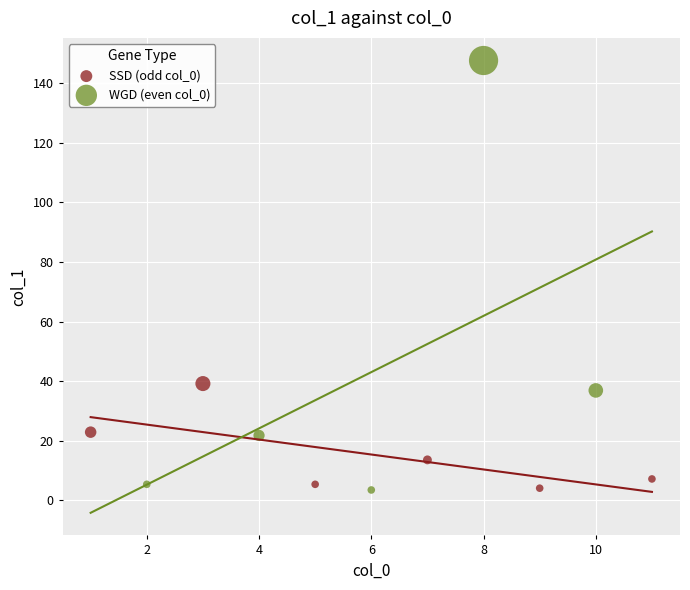

Which series reaches the maximum Y coordinate?

WGD (even col_0)